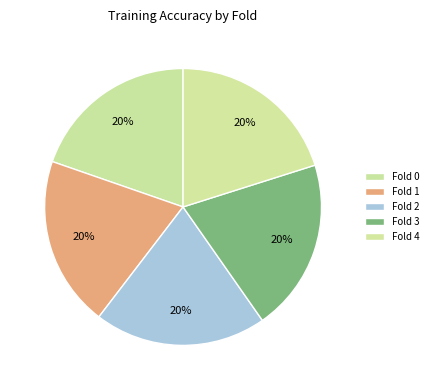

Rank the categories by value from lowest to highest.

Fold 0, Fold 1, Fold 2, Fold 4, Fold 3